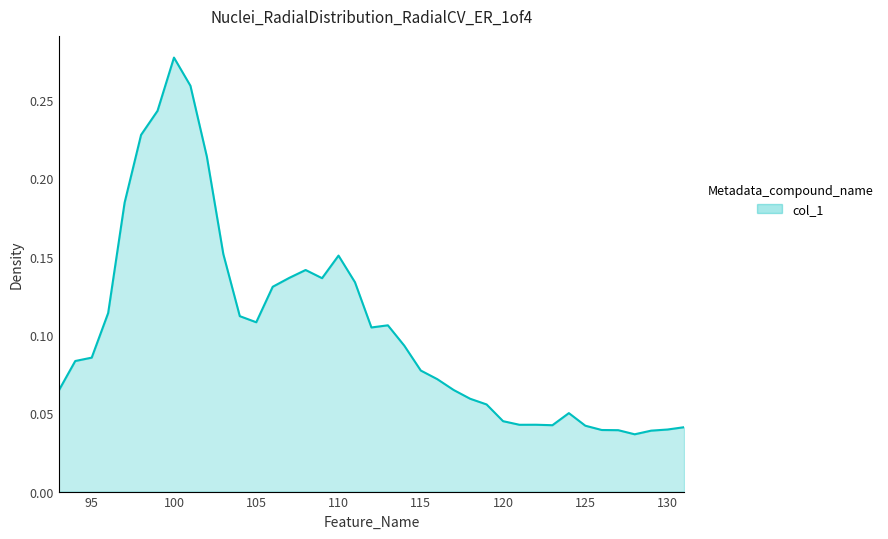

Which label corresponds to the smallest value in the chart?

128